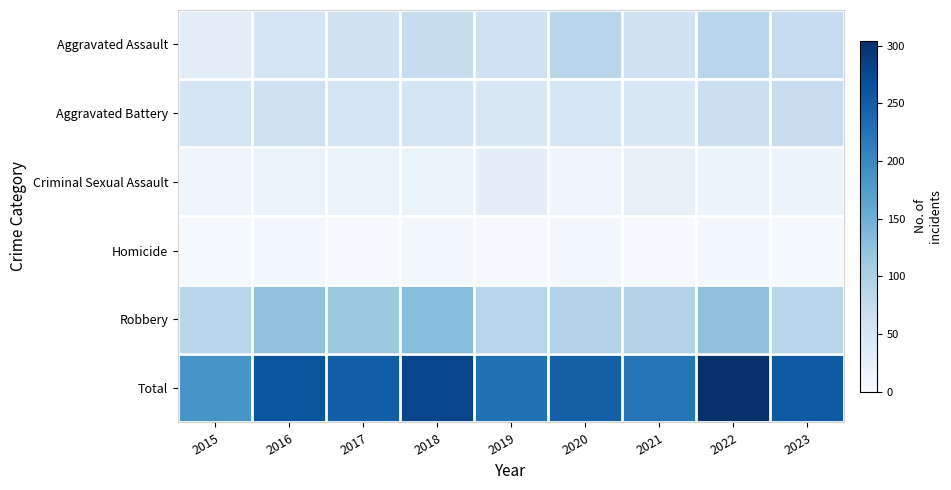

Count the number of categories in the chart.

9